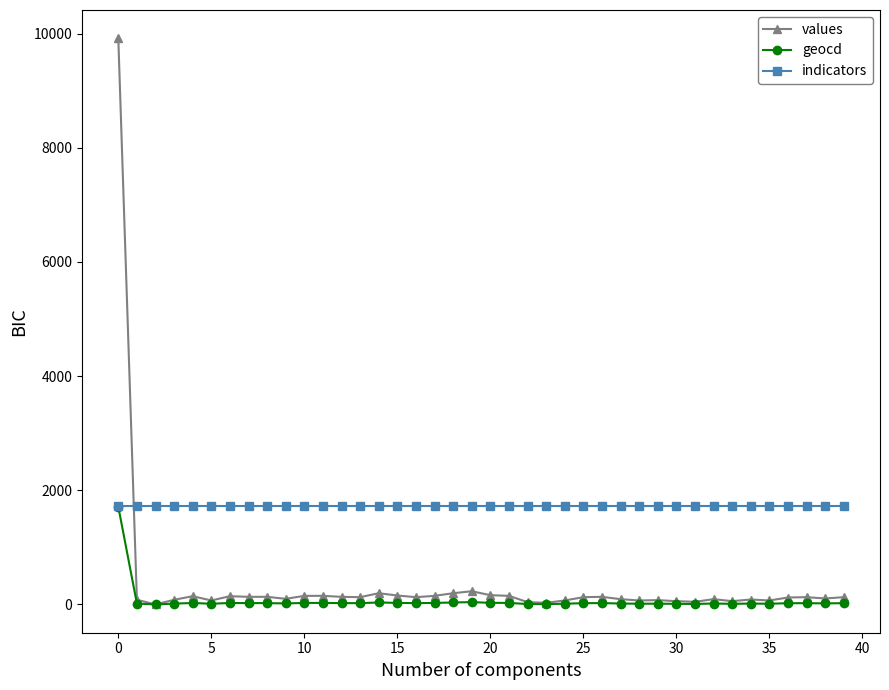

True or false: geocd has more than 1 points higher than both neighbors.

True